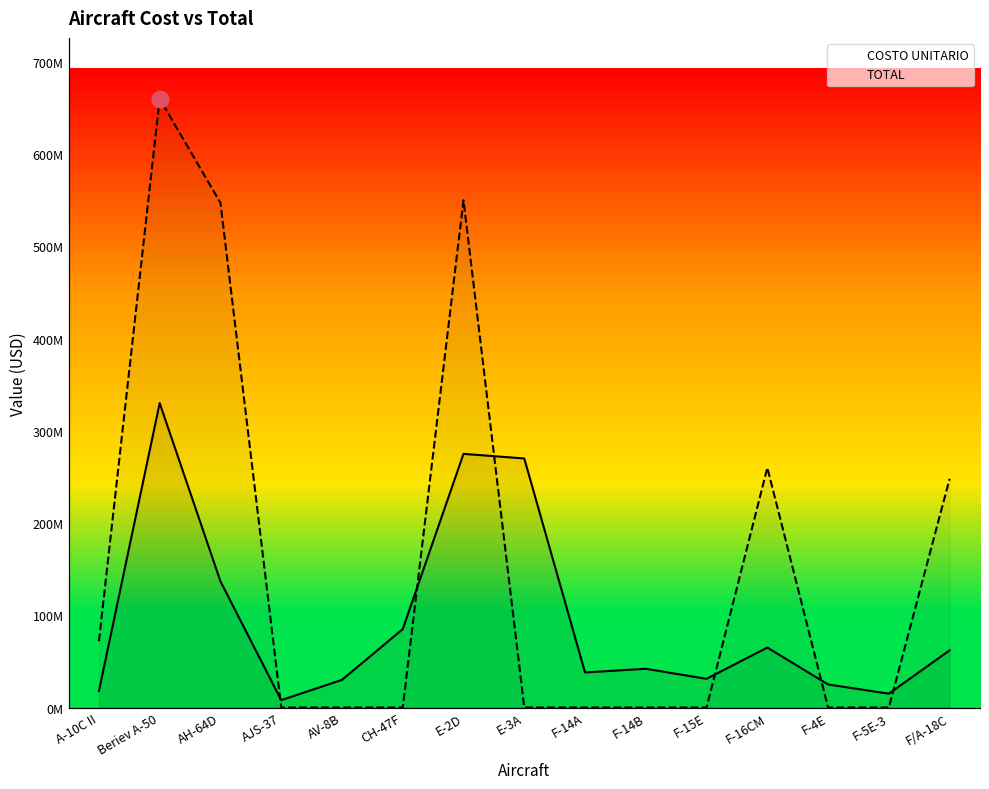

How many interior local peaks does the TOTAL series have?

3